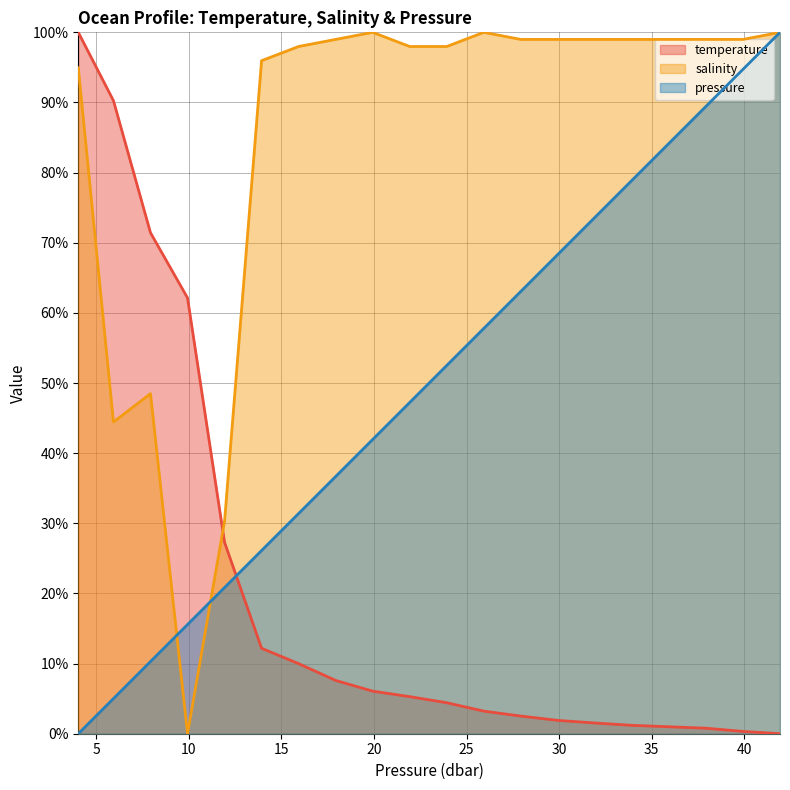

True or false: temperature and salinity intersect in this chart.

True